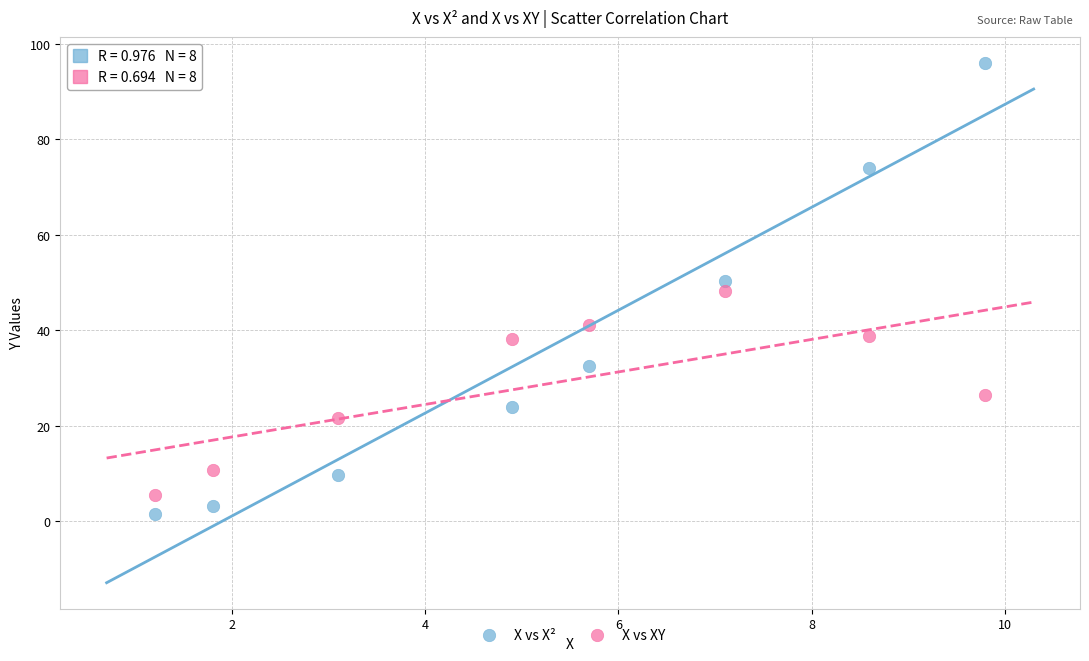

Which series has the largest Y range (max minus min)?

X vs X²